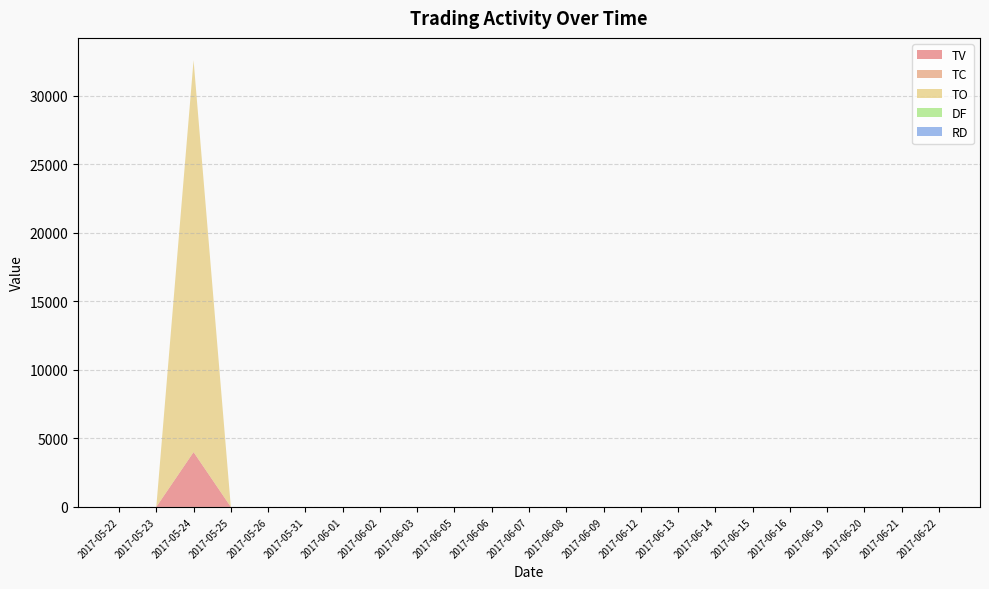

Reading left to right, transcribe all the data shown in this chart.

TV: 2017-05-22=0	2017-05-23=0	2017-05-24=4000	2017-05-25=0	2017-05-26=0	2017-05-31=0	2017-06-01=0	2017-06-02=0	2017-06-03=0	2017-06-05=0	2017-06-06=0	2017-06-07=0	2017-06-08=0	2017-06-09=0	2017-06-12=0	2017-06-13=0	2017-06-14=0	2017-06-15=0	2017-06-16=0	2017-06-19=0	2017-06-20=0	2017-06-21=0	2017-06-22=0
TC: 2017-05-22=0	2017-05-23=0	2017-05-24=3	2017-05-25=0	2017-05-26=0	2017-05-31=0	2017-06-01=0	2017-06-02=0	2017-06-03=0	2017-06-05=0	2017-06-06=0	2017-06-07=0	2017-06-08=0	2017-06-09=0	2017-06-12=0	2017-06-13=0	2017-06-14=0	2017-06-15=0	2017-06-16=0	2017-06-19=0	2017-06-20=0	2017-06-21=0	2017-06-22=0
TO: 2017-05-22=0	2017-05-23=0	2017-05-24=28600	2017-05-25=0	2017-05-26=0	2017-05-31=0	2017-06-01=0	2017-06-02=0	2017-06-03=0	2017-06-05=0	2017-06-06=0	2017-06-07=0	2017-06-08=0	2017-06-09=0	2017-06-12=0	2017-06-13=0	2017-06-14=0	2017-06-15=0	2017-06-16=0	2017-06-19=0	2017-06-20=0	2017-06-21=0	2017-06-22=0
DF: 2017-05-22=0	2017-05-23=0	2017-05-24=0	2017-05-25=0	2017-05-26=0	2017-05-31=0	2017-06-01=0	2017-06-02=0	2017-06-03=0	2017-06-05=0	2017-06-06=0	2017-06-07=0	2017-06-08=0	2017-06-09=0	2017-06-12=0	2017-06-13=0	2017-06-14=0	2017-06-15=0	2017-06-16=0	2017-06-19=0	2017-06-20=0	2017-06-21=0	2017-06-22=0
RD: 2017-05-22=0	2017-05-23=0	2017-05-24=0	2017-05-25=0	2017-05-26=0	2017-05-31=0	2017-06-01=0	2017-06-02=0	2017-06-03=0	2017-06-05=0	2017-06-06=0	2017-06-07=0	2017-06-08=0	2017-06-09=0	2017-06-12=0	2017-06-13=0	2017-06-14=0	2017-06-15=0	2017-06-16=0	2017-06-19=0	2017-06-20=0	2017-06-21=0	2017-06-22=0